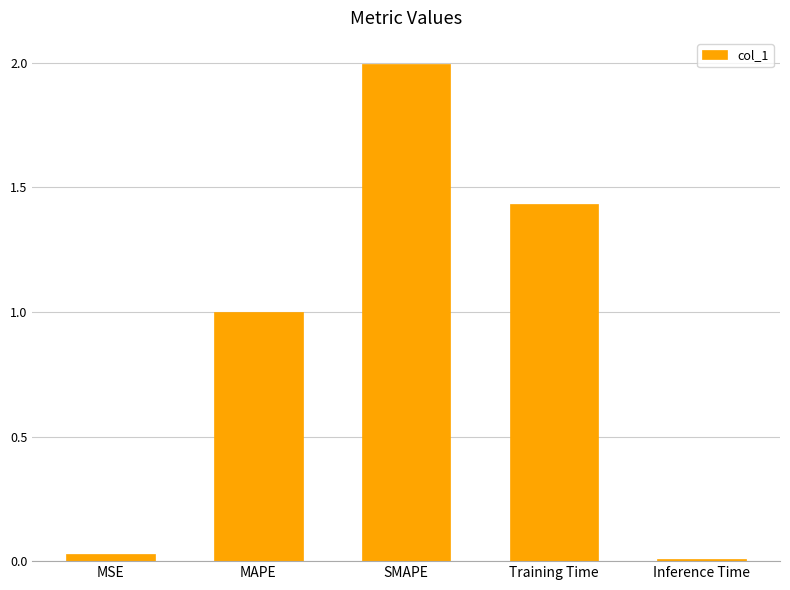

What is the label of the 2nd bar from the left?

MAPE